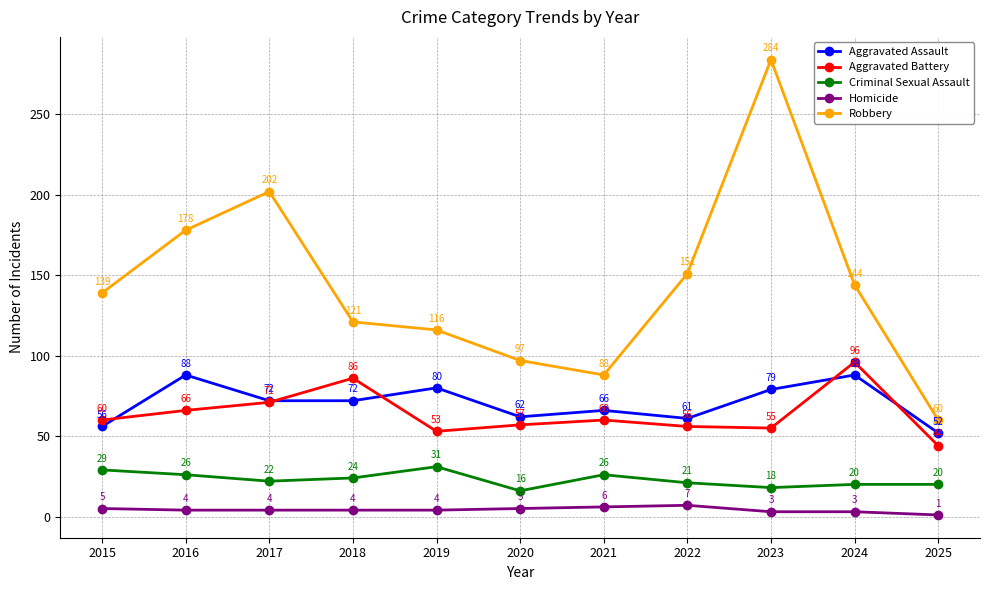

What is the difference between the highest and lowest values at 2023?

281